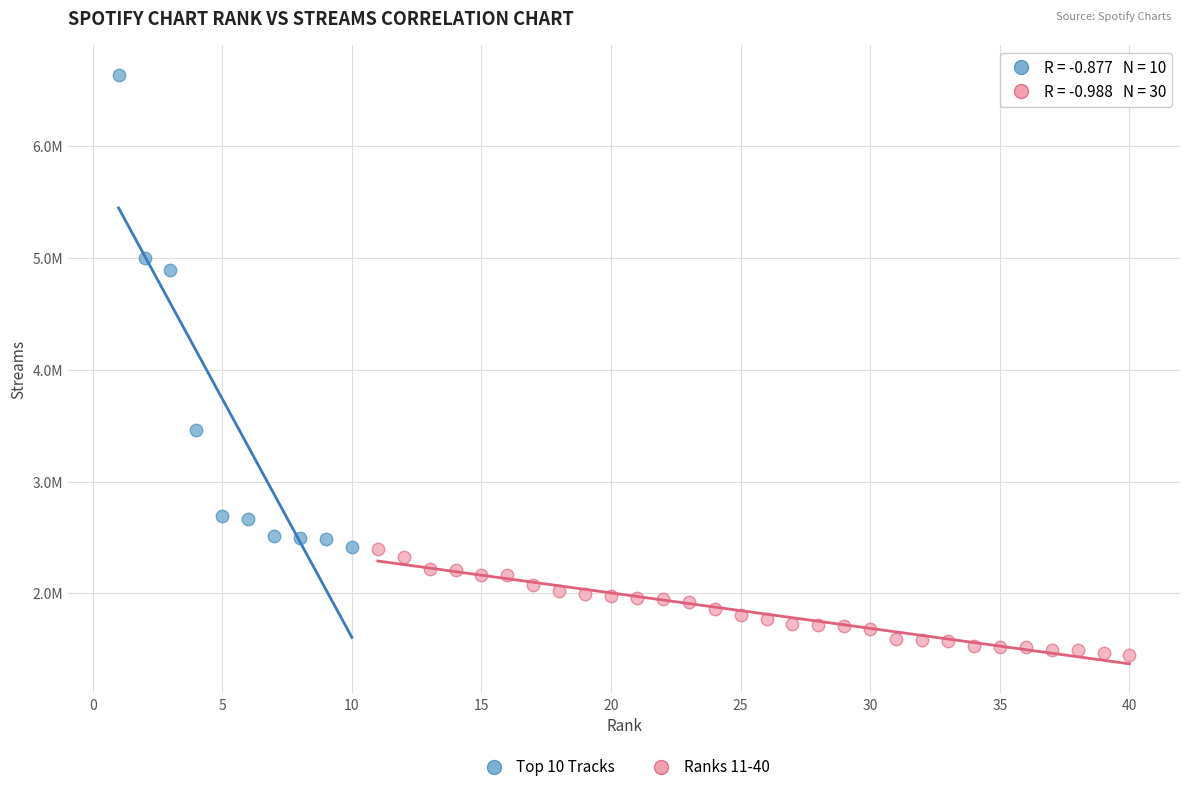

Which series contains the lowest Y value?

Ranks 11-40